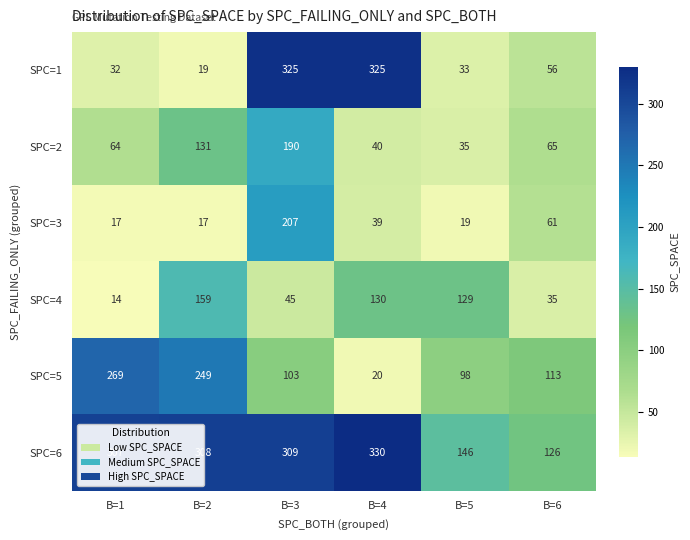

The SPC=3 series shows 30 at B=5. True or false?

False